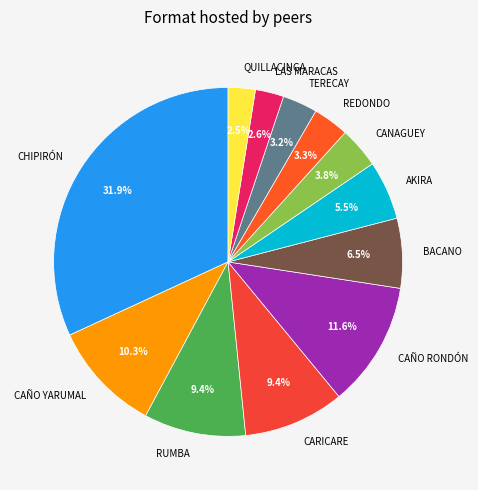

Is there any slice that represents more than half of the pie?

No